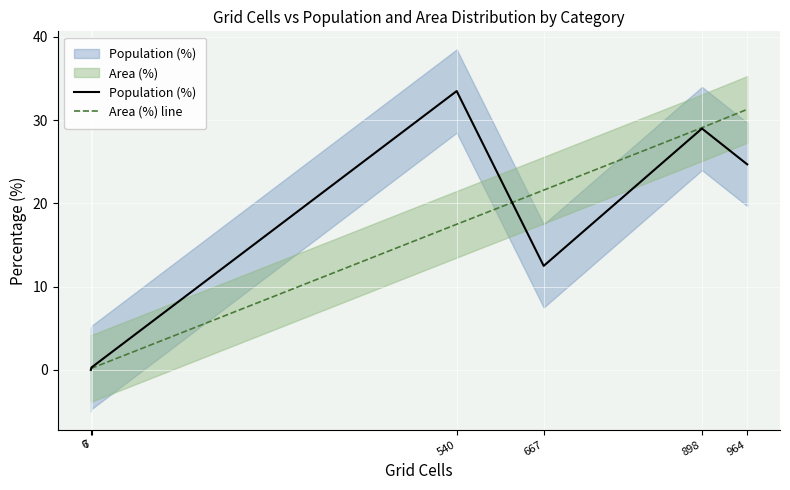

What is the value of the Area (%) line point at the 1st from the left?

0.2